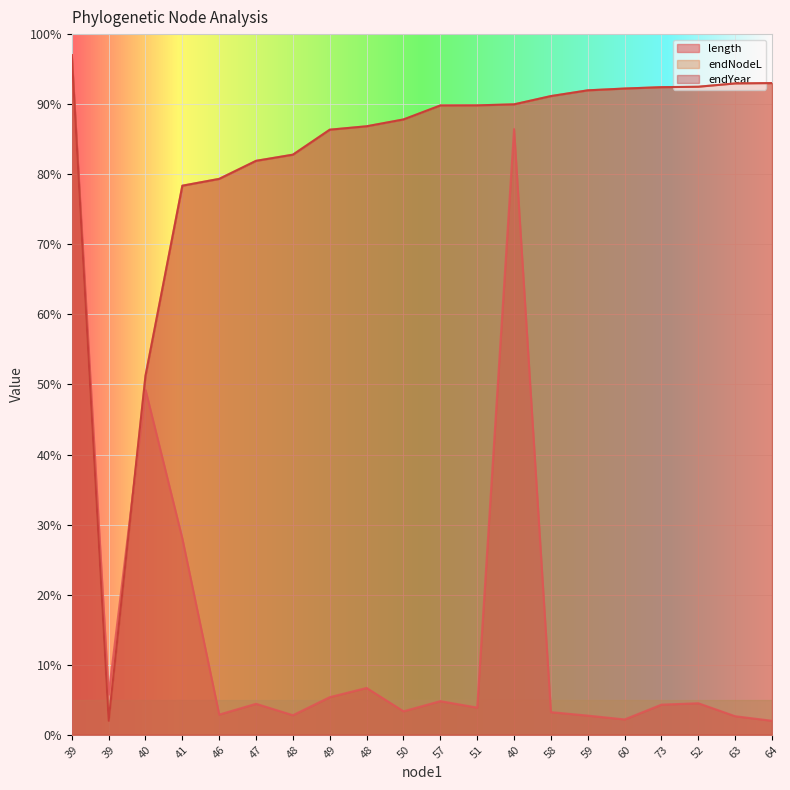

What is the average value of the endNodeL series?

82.5